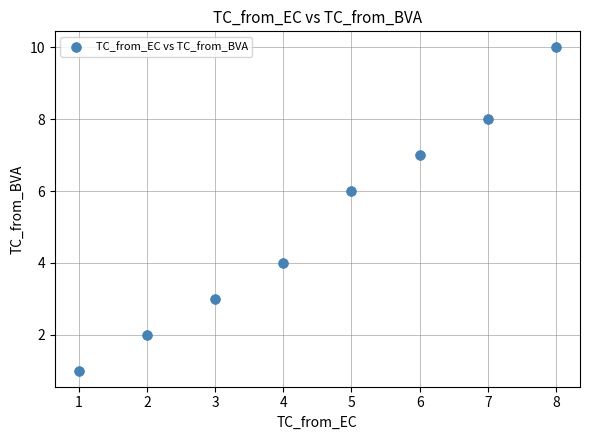

What is the range of X values (max minus min)?

7